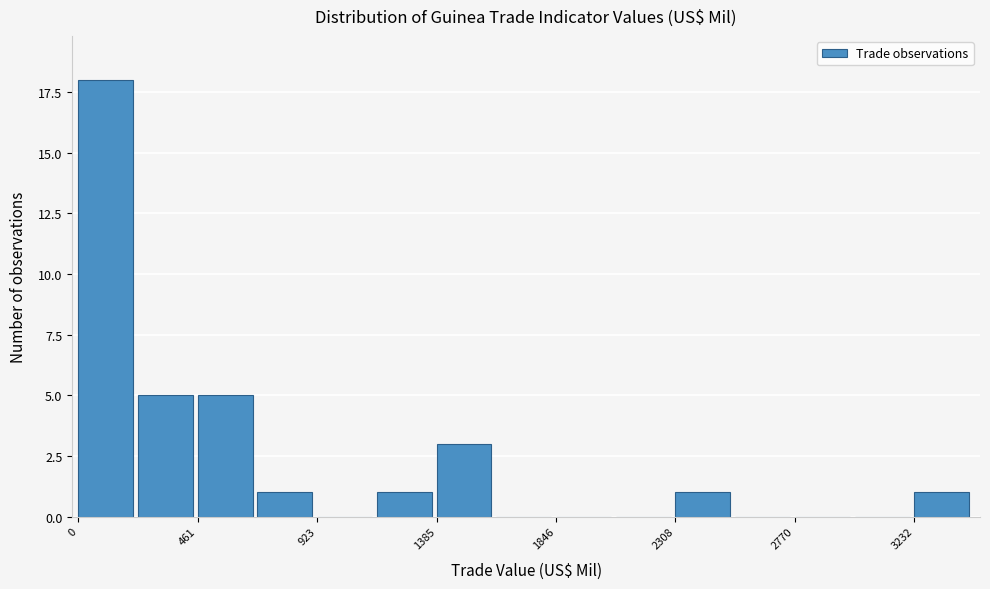

Reading left to right, list every bar in this chart as the range it spans on the x-axis followed by its height. Neither the bar edges nor the heights are printed on the chart, so give them approximately, as read against the axes.

0 to 250: 18
250 to 450: 5
450 to 700: 5
700 to 900: 1
900 to 1150: 0
1150 to 1400: 1
1400 to 1600: 3
1600 to 1850: 0
1850 to 2100: 0
2100 to 2300: 0
2300 to 2550: 1
2550 to 2750: 0
2750 to 3000: 0
3000 to 3250: 0
3250 to 3450: 1